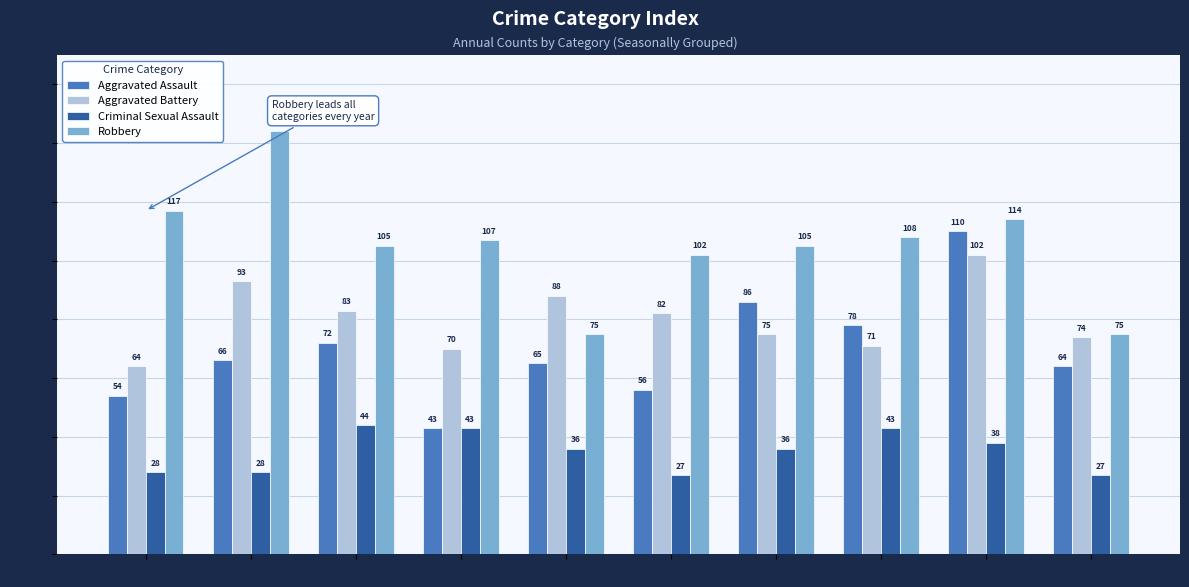

What is the maximum value for Aggravated Assault?

110